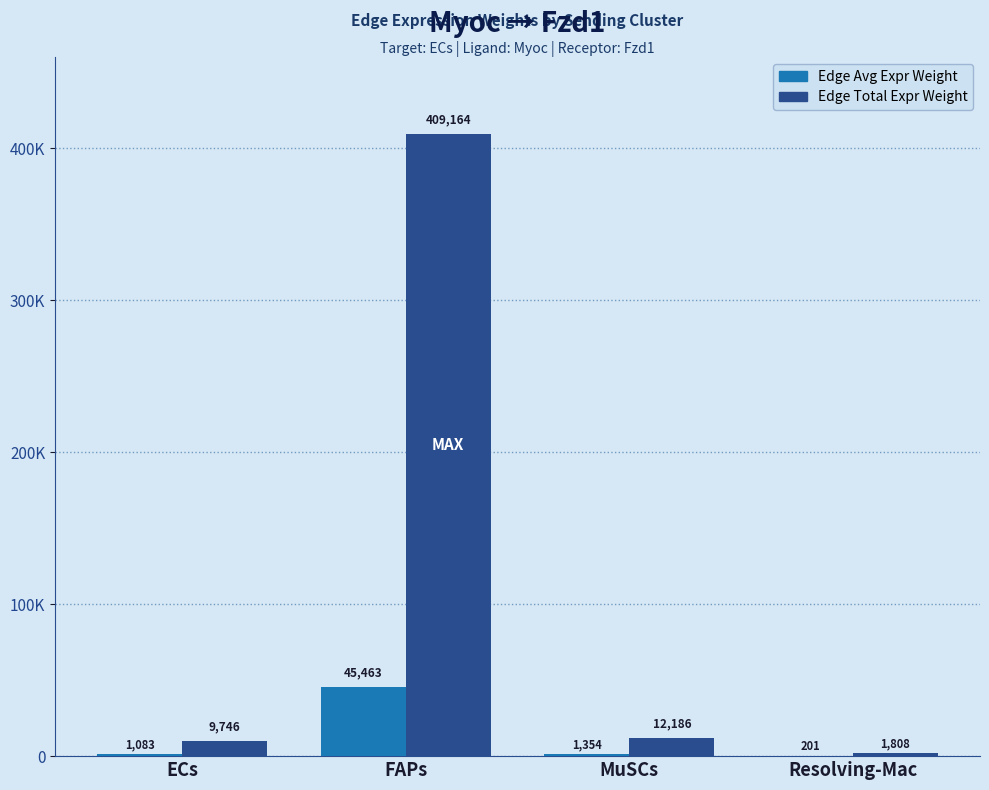

Does the chart contain stacked bars?

No